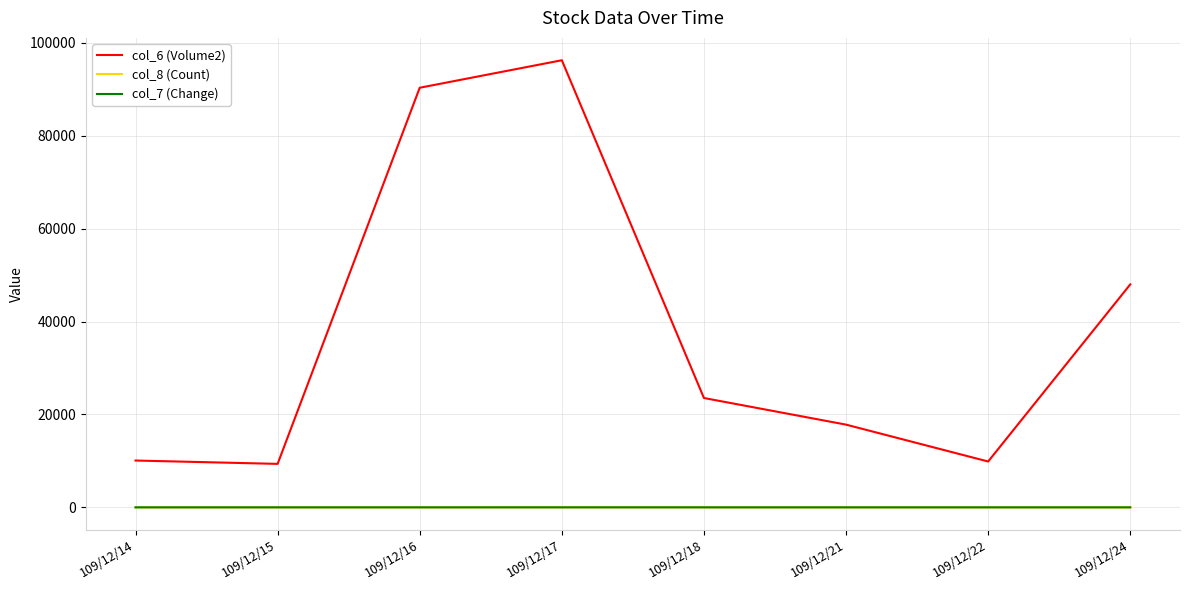

In col_8 (Count), how many points are higher than both neighbors (excluding endpoints)?

1